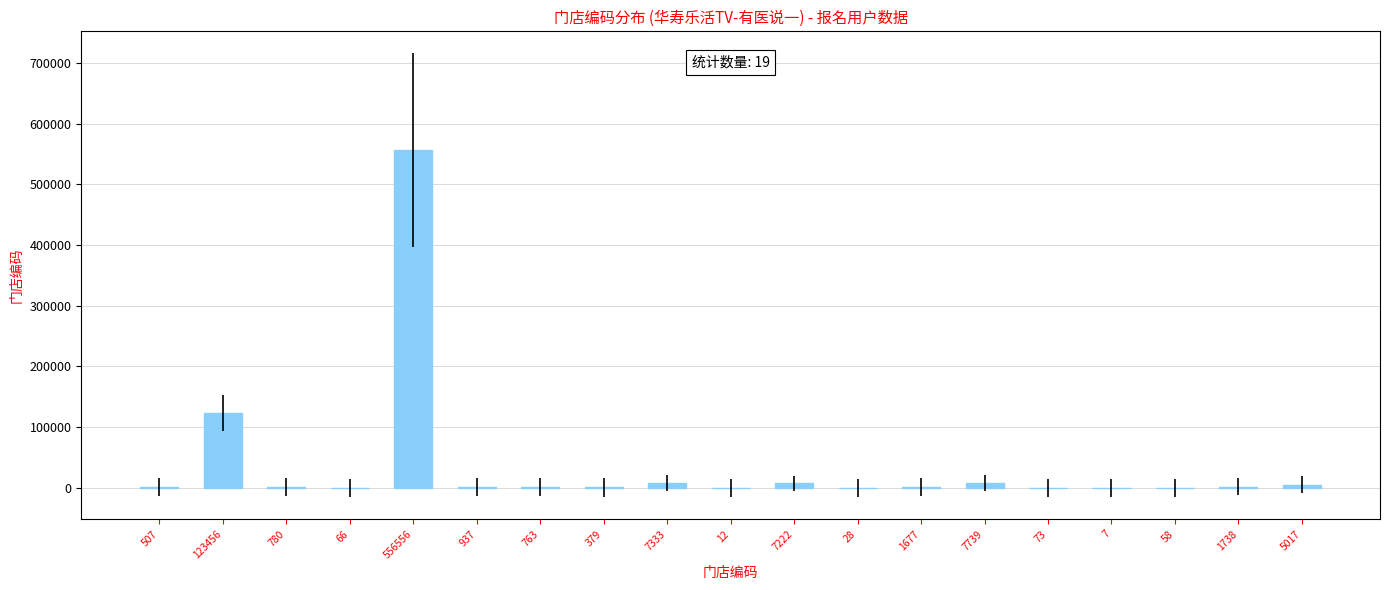

Count the number of data series in this chart.

1